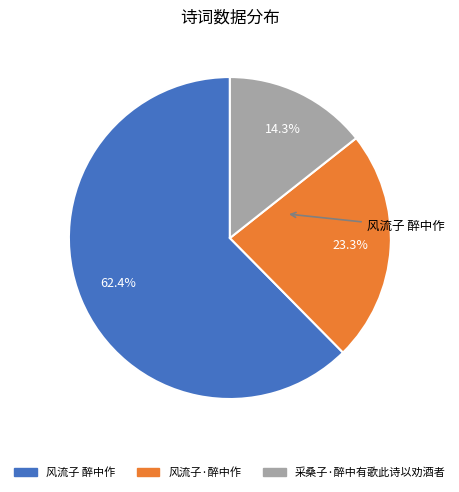

To the nearest percent, what is the average slice percentage?

33%